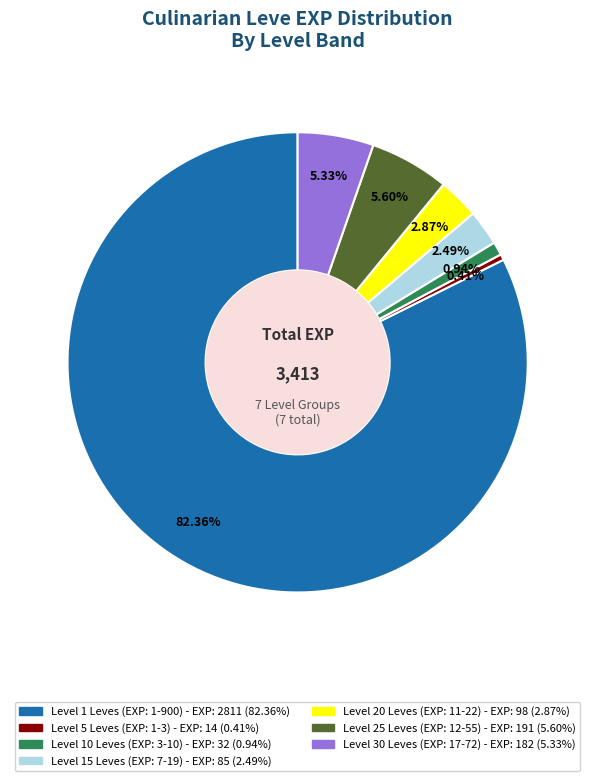

Is there any slice that represents more than half of the pie?

Yes